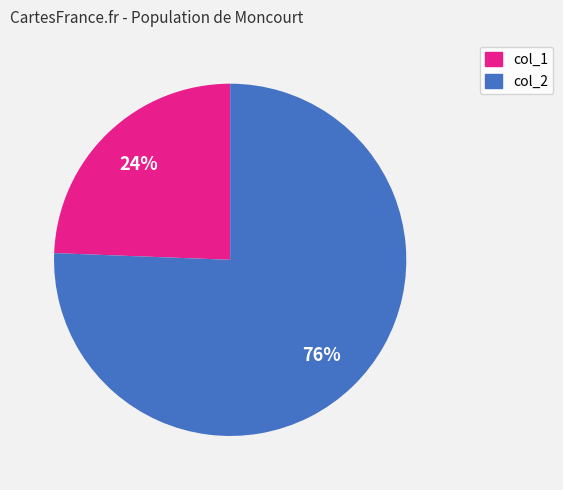

How many segments does this pie chart have?

2